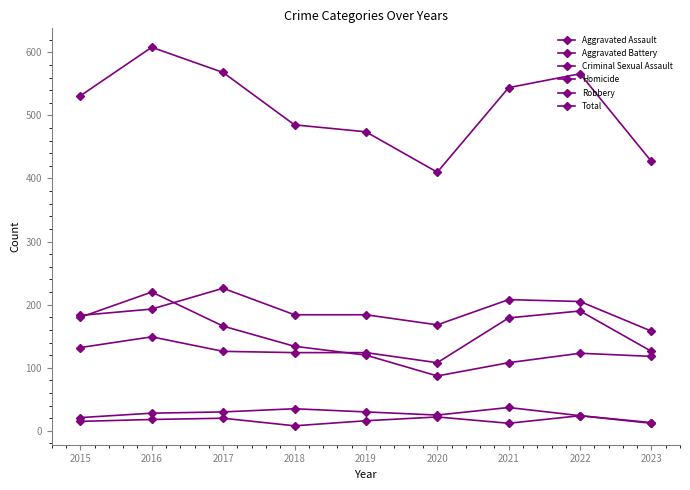

How many lines are shown in the chart?

6